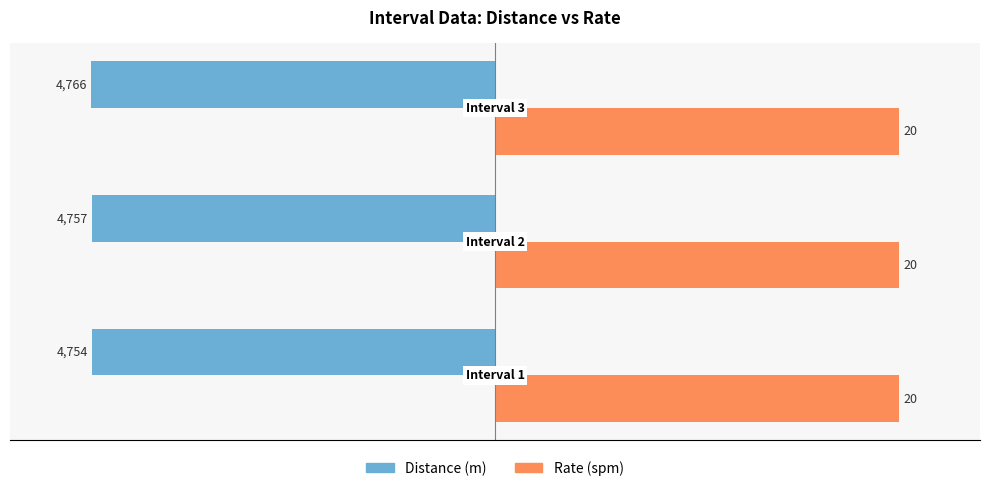

What are all the series names shown in the legend?

Distance (m), Rate (spm)